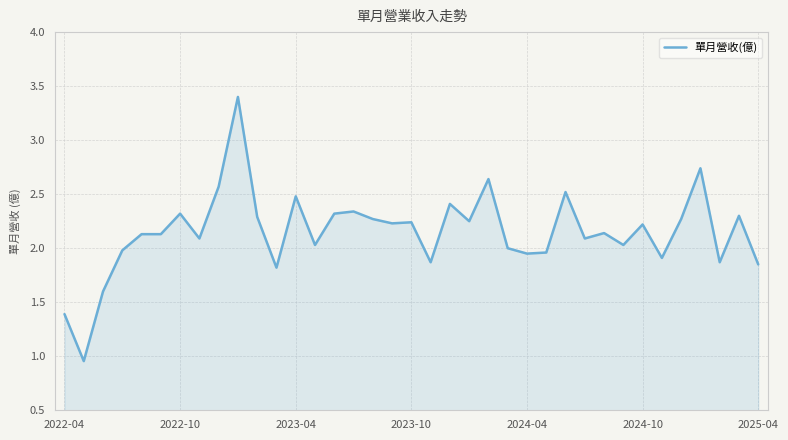

What is the maximum value shown in the chart?

3.4